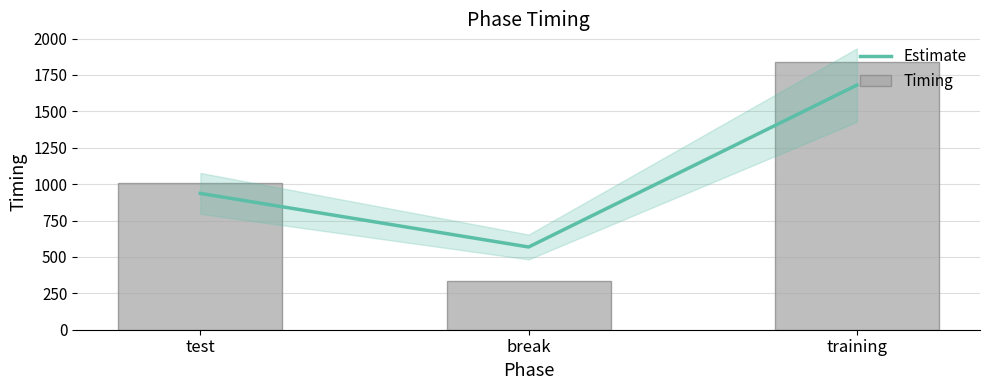

Reading right to left, transcribe all the data shown in this chart.

Estimate: training=1680.3	break=568.3	test=936.4
Timing: training=1841.2	break=335.9	test=1007.9